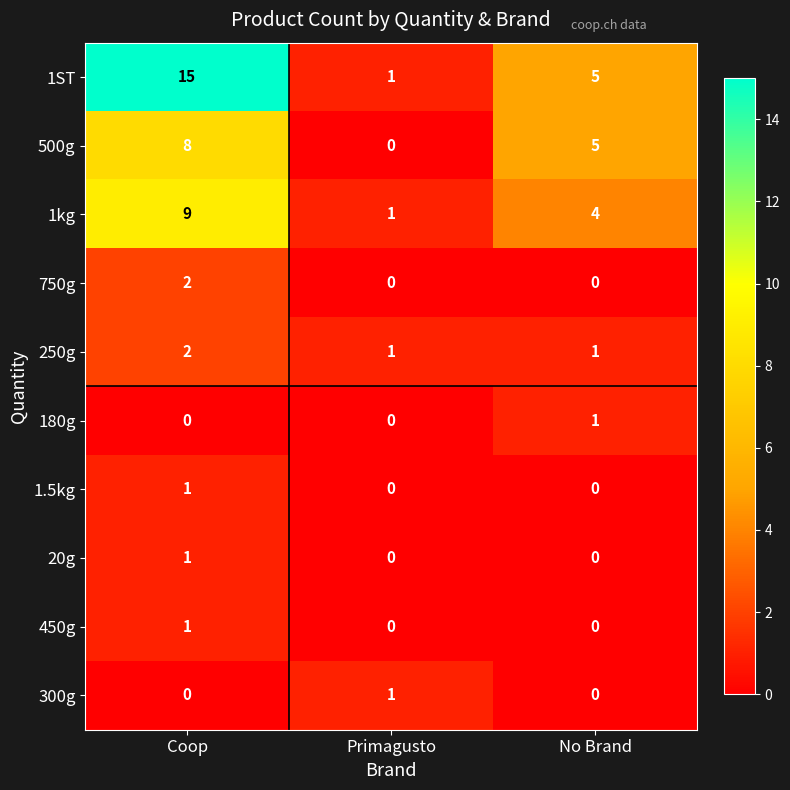

True or false: 250g has a value of 3 at Coop.

False